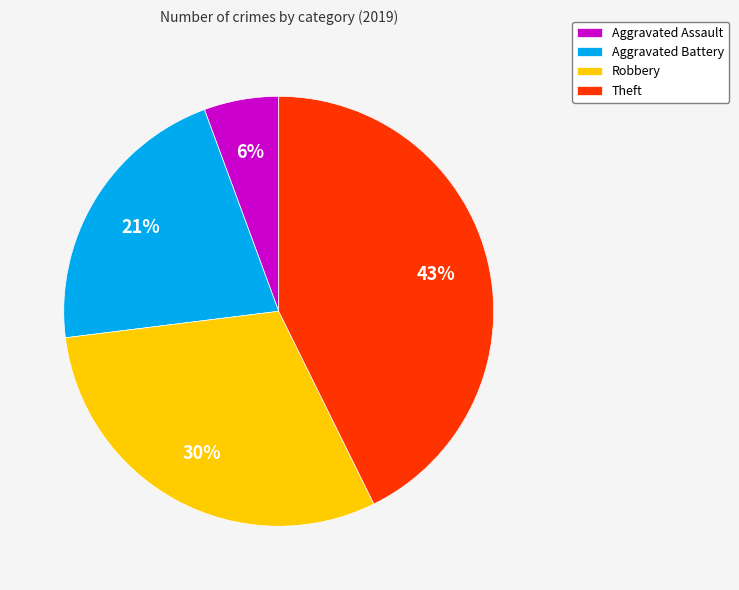

What percentage is the Aggravated Assault slice, to the nearest percent?

6%